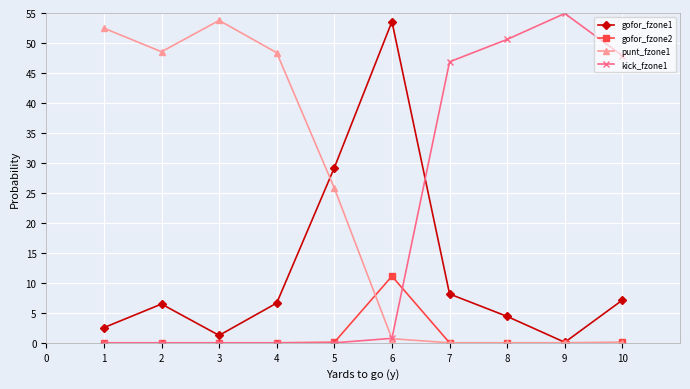

Where is the first local minimum for punt_fzone1?

2